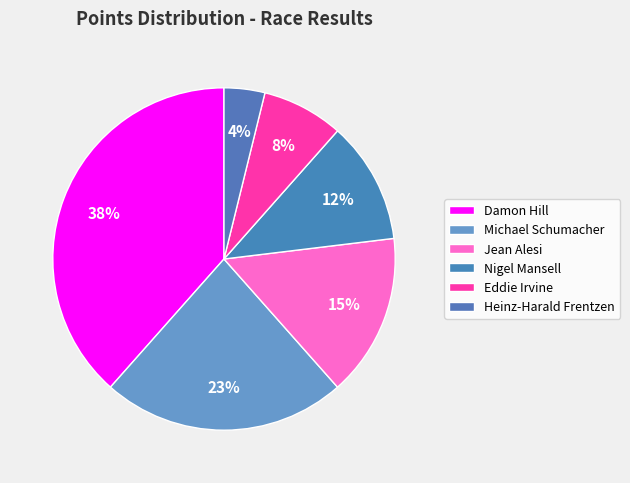

What is the ratio of the value at Eddie Irvine to the value at Damon Hill?

0.2